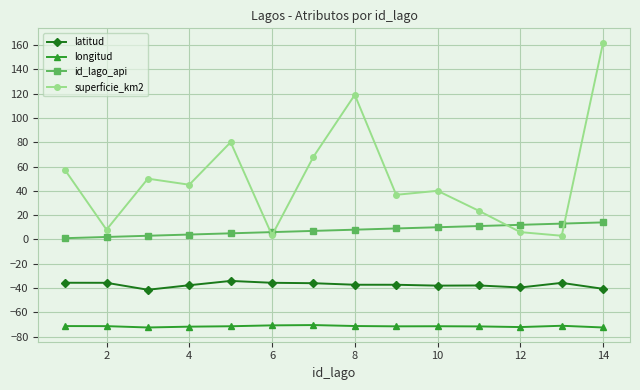

What is the value of the longitud point at the 4th from the left?

-71.8